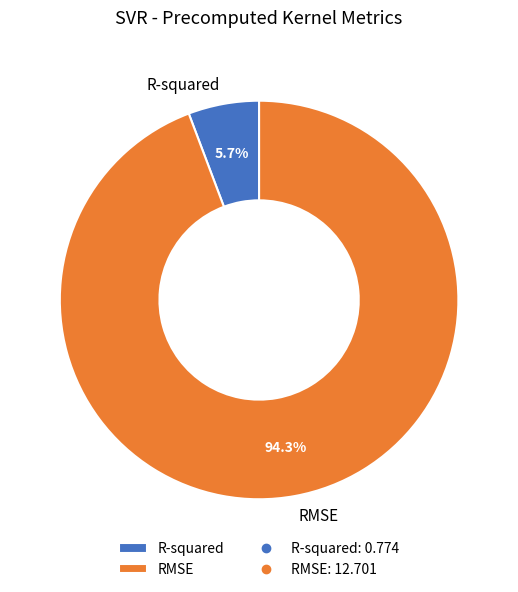

Combined, what portion of the pie is R-squared and RMSE?

100.0%